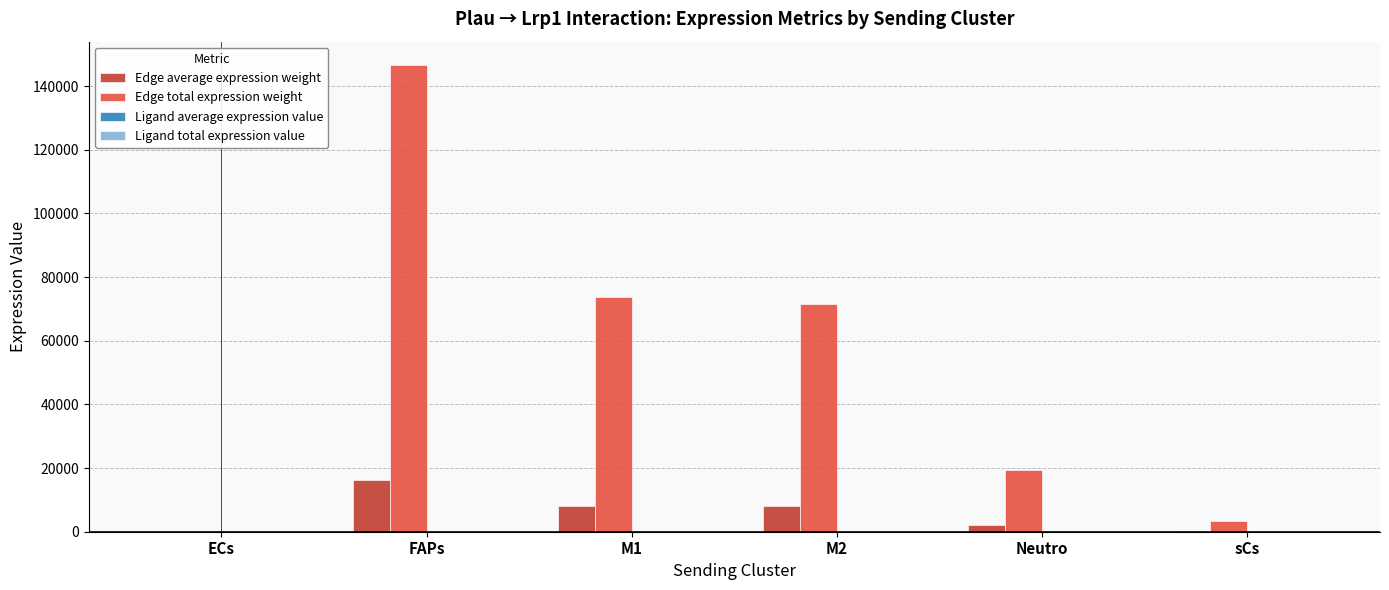

How many groups of bars are there?

6